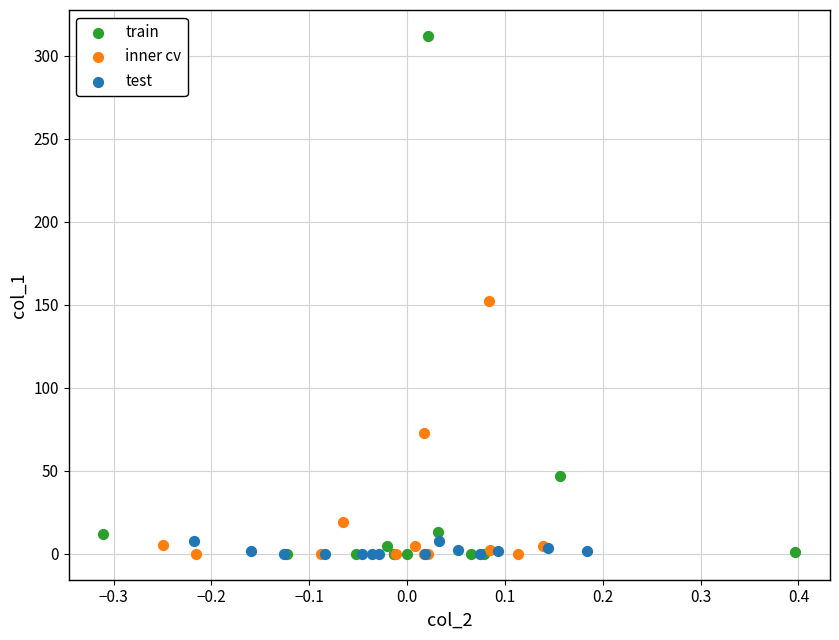

What are all the series names shown in the legend?

train, inner cv, test